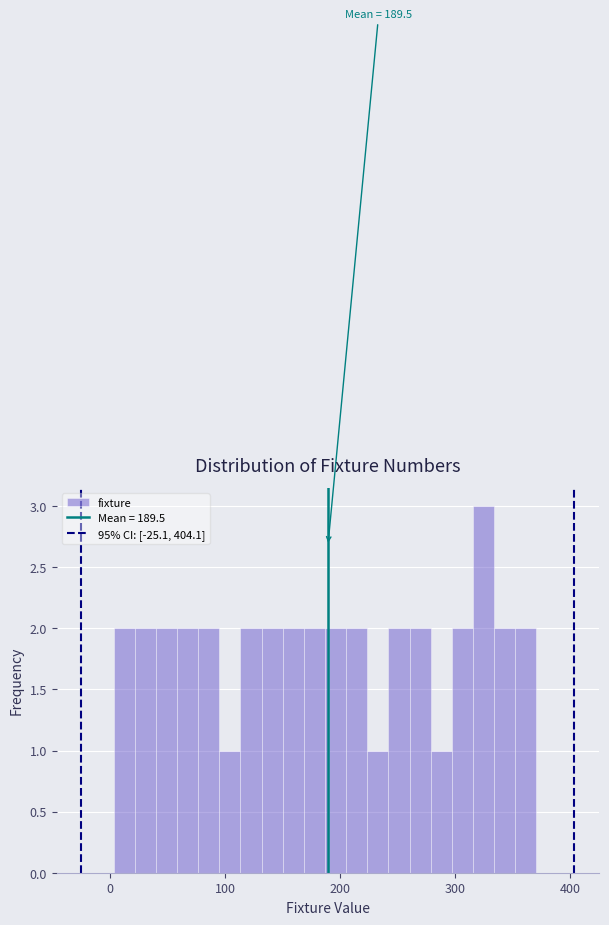

Read against the x-axis, roughly where is the centre of the tallest bar?

330